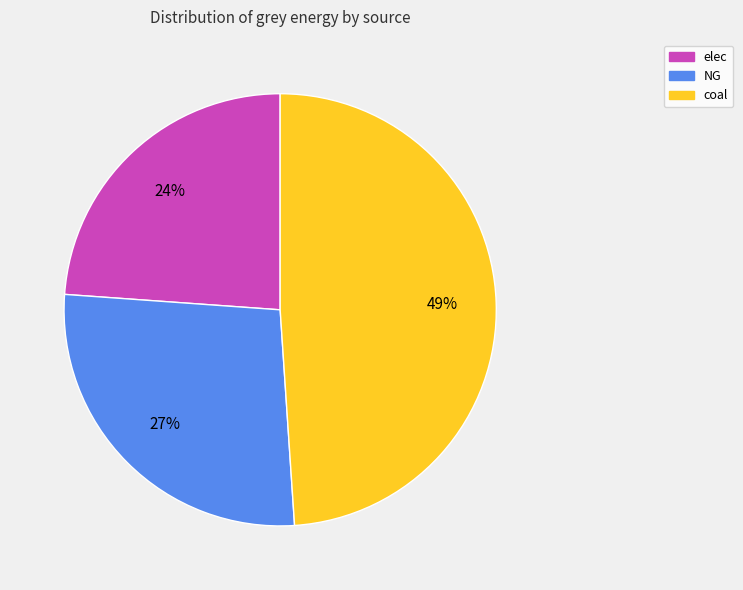

True or false: NG accounts for 27% of the total.

True